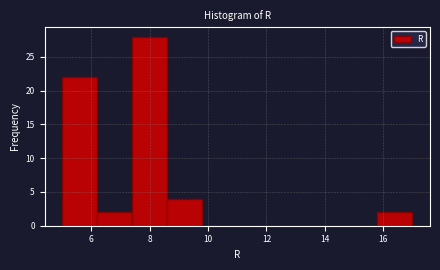

What is the height of the bar covering 8.6 to 9.8 on the x-axis? The values are not printed on the chart, so give them approximately, as read against the axis.

4